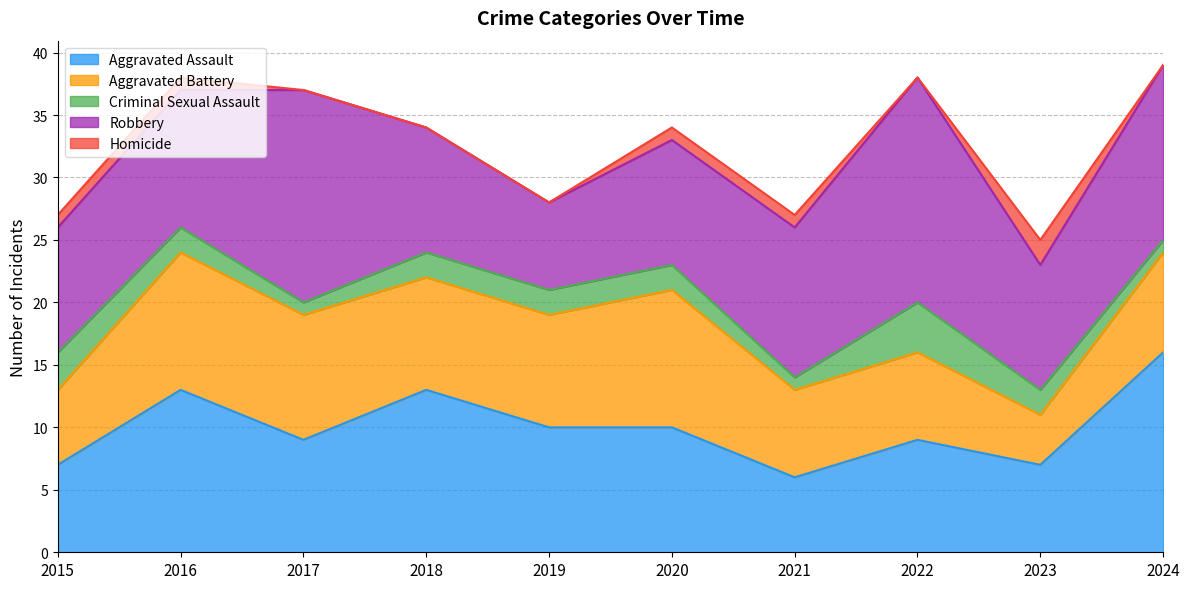

Where is Homicide nearest to the value 1?

2015